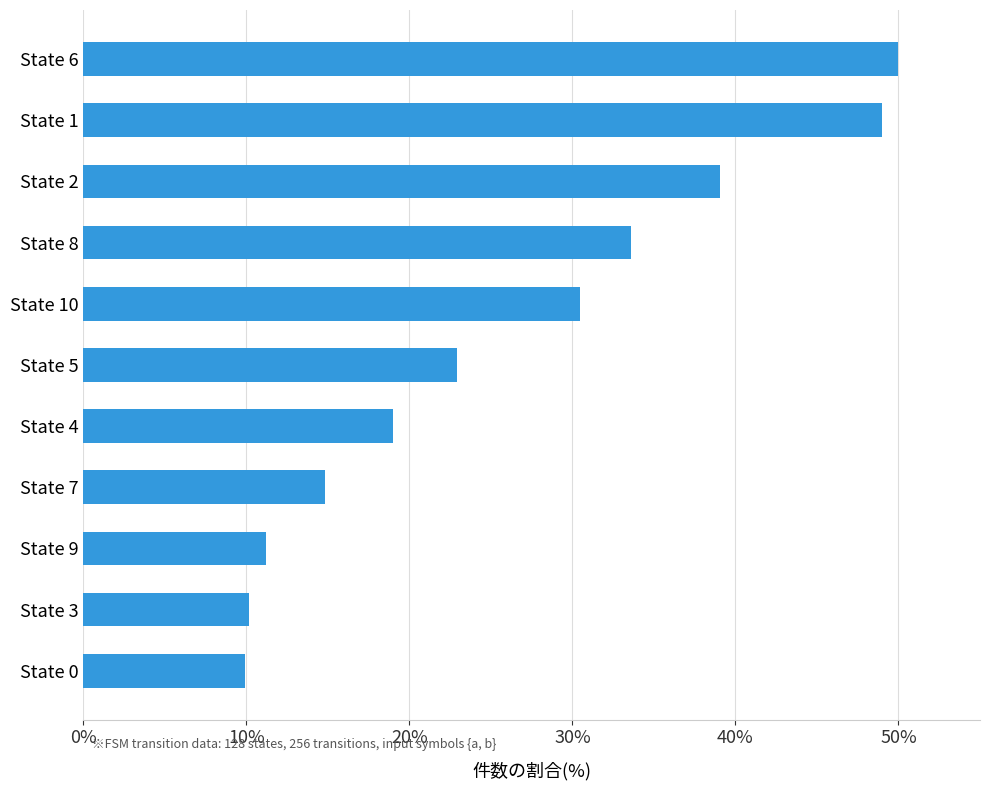

Approximately how many times larger is the value at State 6 compared to State 7?

3.4